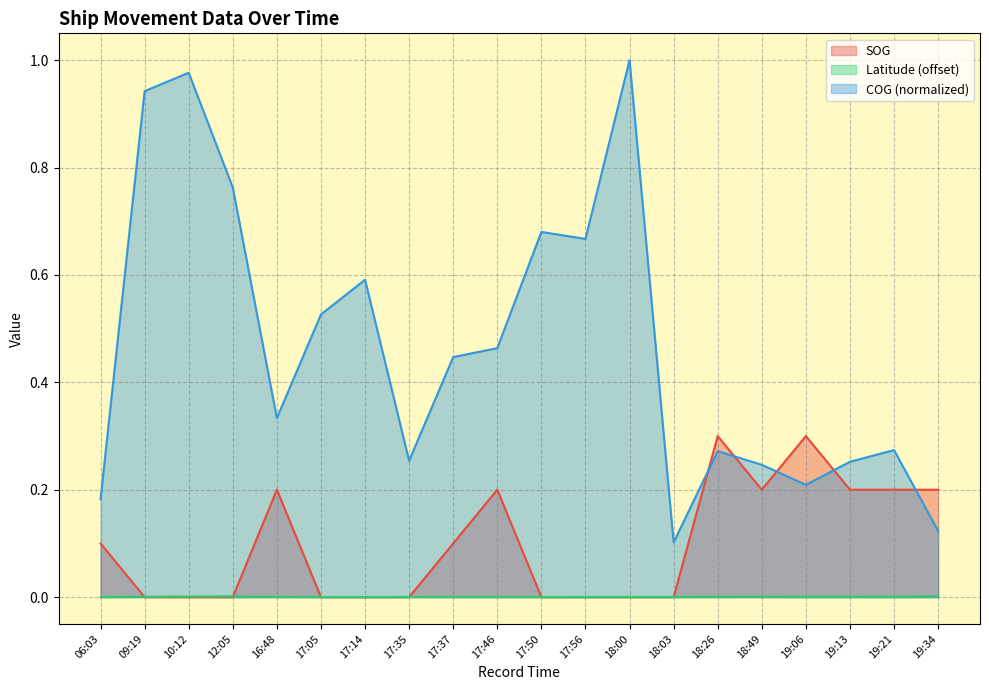

What position from the right is 17:56?

9